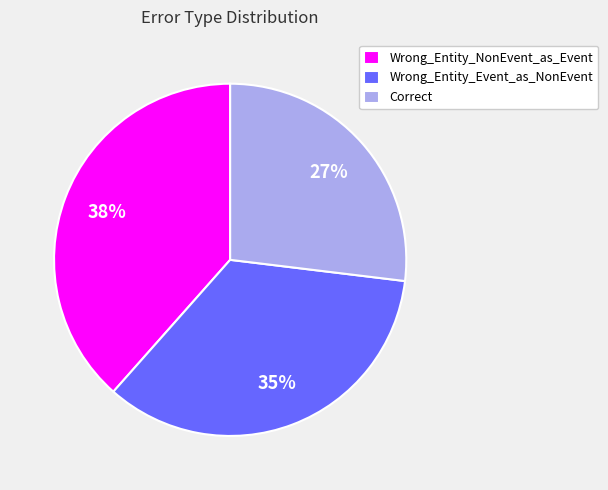

Which has a higher value, Wrong_Entity_Event_as_NonEvent or Correct?

Wrong_Entity_Event_as_NonEvent